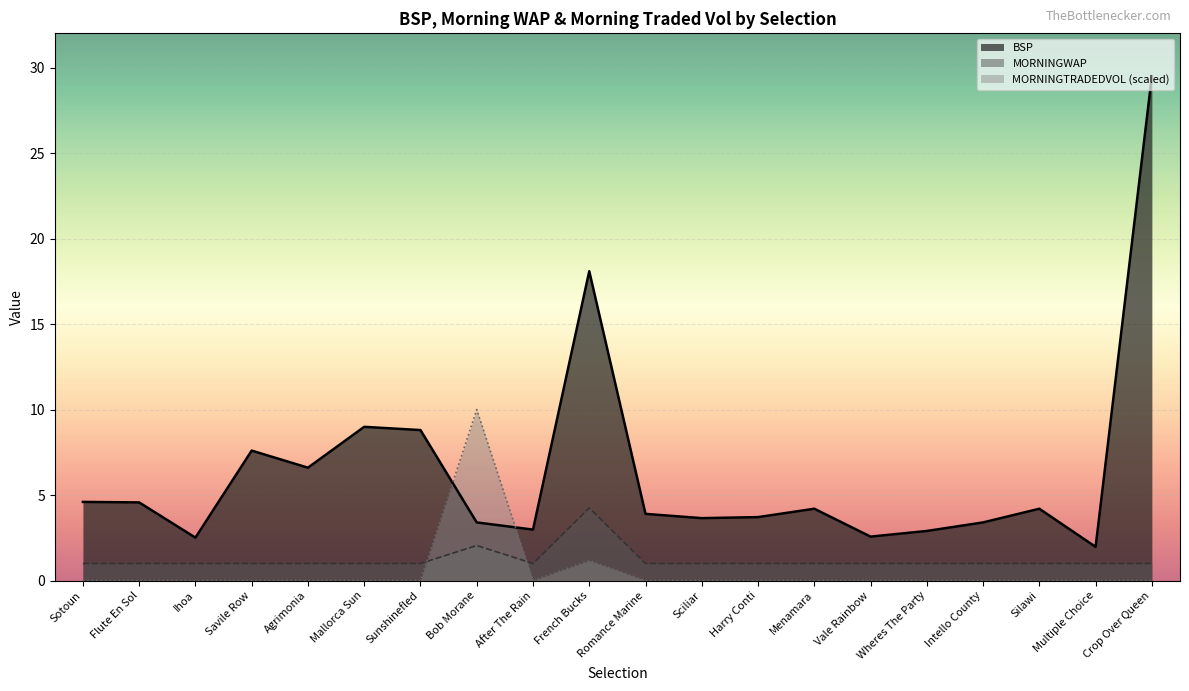

Which category has the lowest value in the MORNINGTRADEDVOL (scaled) series?

Sotoun